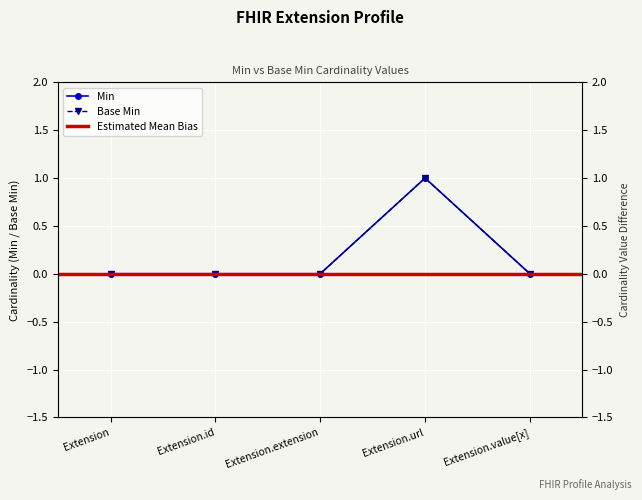

Rank the series at Extension.id from lowest to highest value.

Min, Base Min